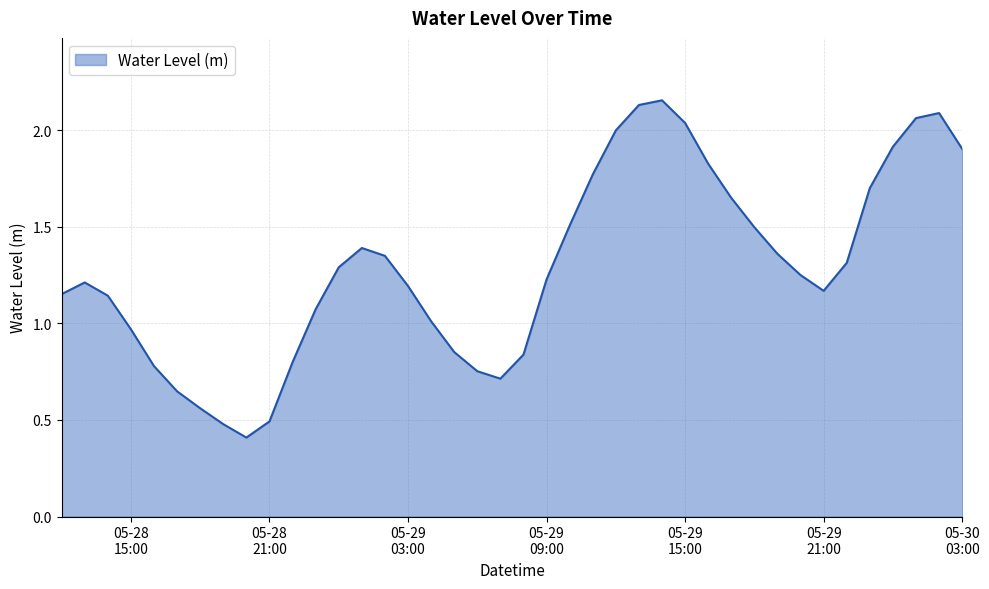

How many categories are shown in the chart?

40